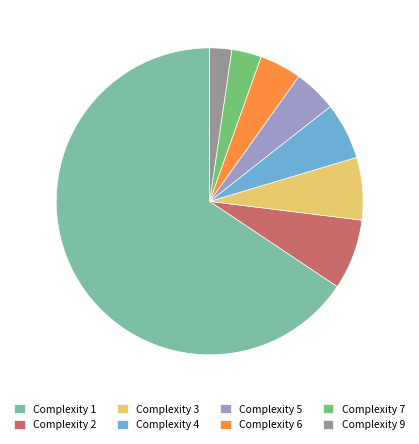

Approximately how many times larger is the value at Complexity 5 compared to Complexity 7?

1.5